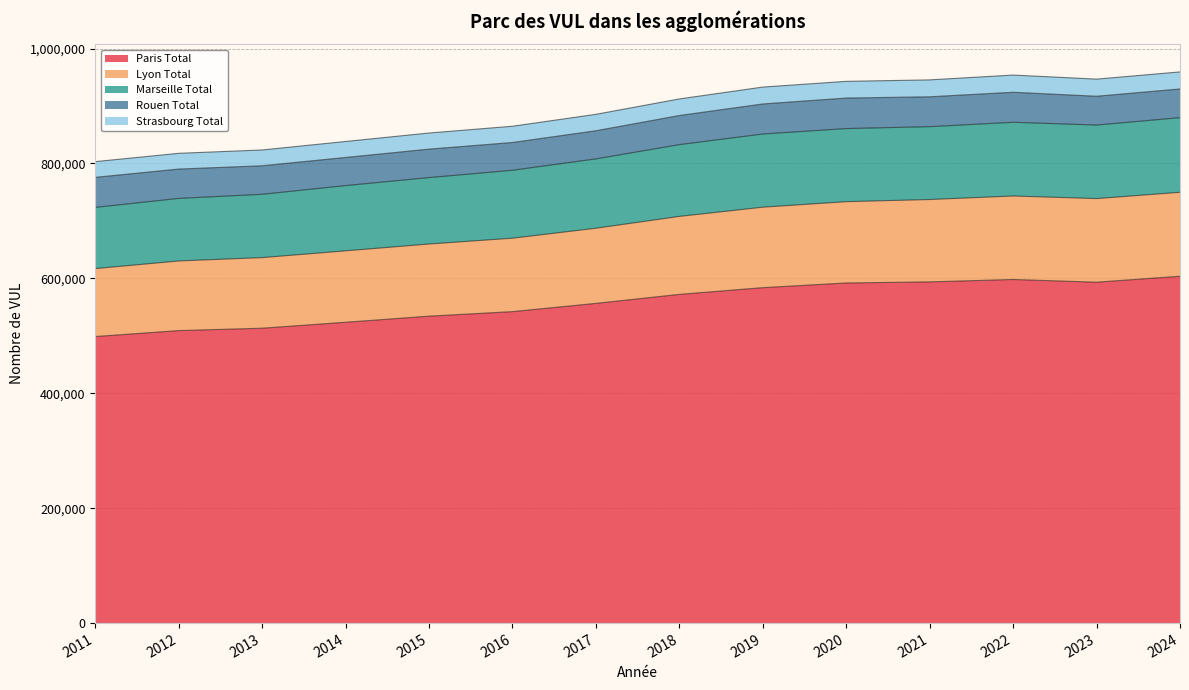

What is the total value across all series at 2020?

942875.0